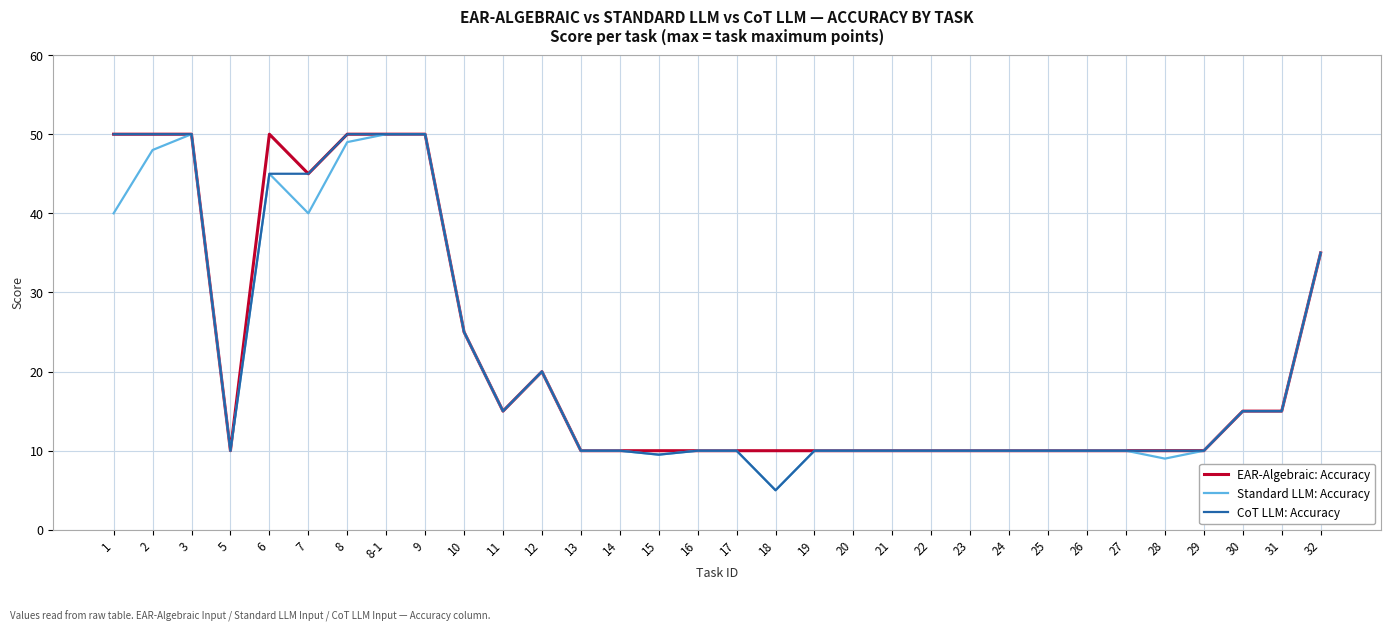

Count the EAR-Algebraic: Accuracy values in the range 10 to 45.

25